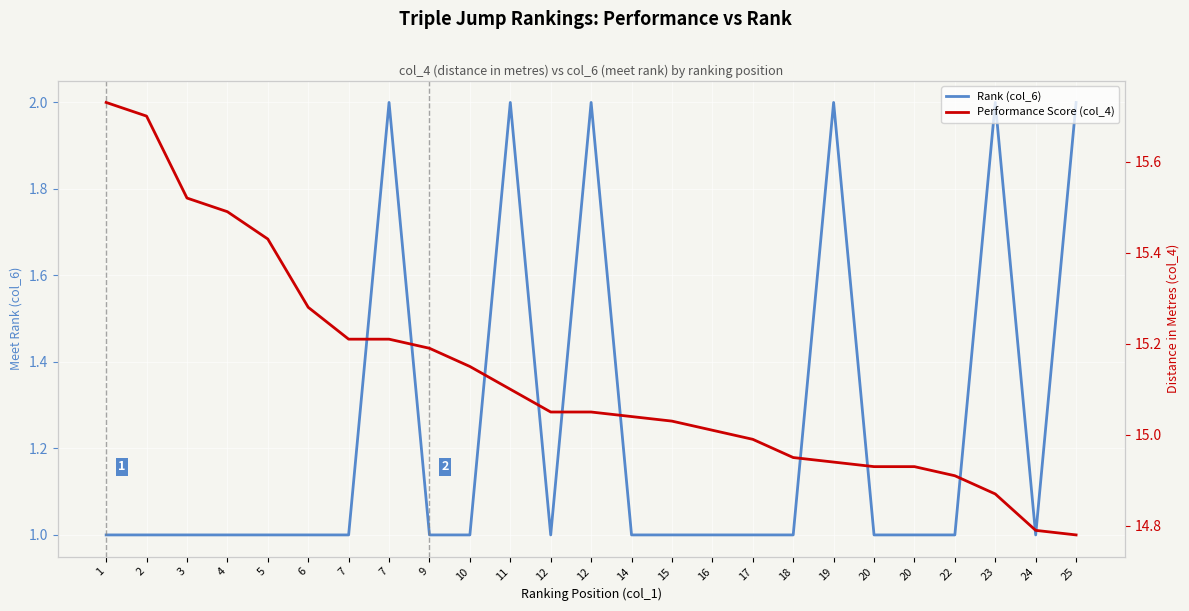

Between 22 and 23, which is larger?

23